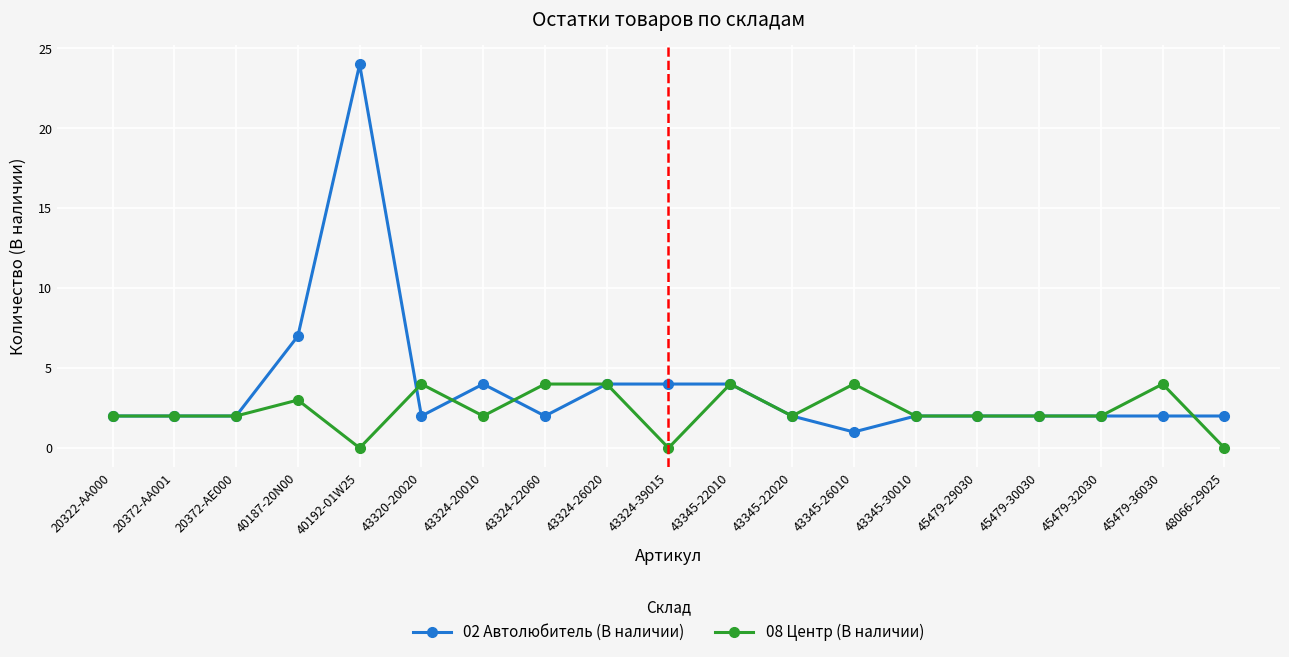

What are all the series names shown in the legend?

02 Автолюбитель (В наличии), 08 Центр (В наличии)